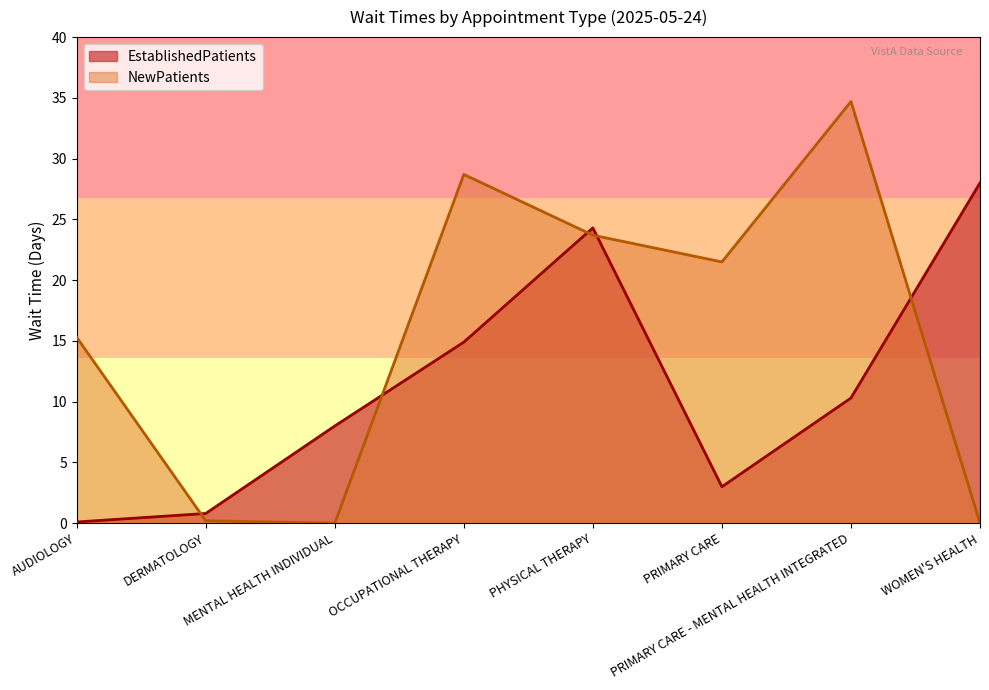

What is the total value across all series at AUDIOLOGY?

15.4